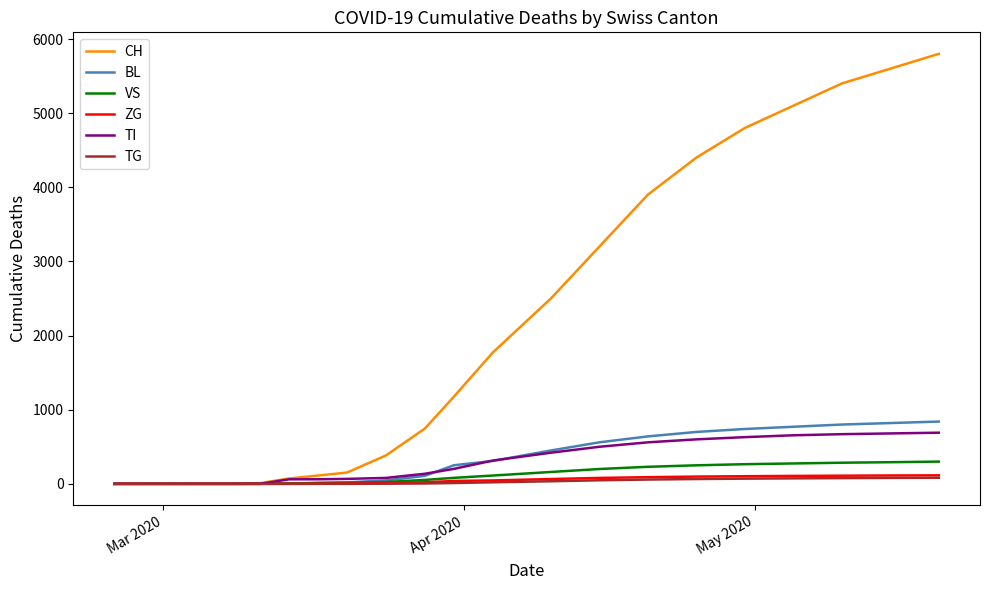

What is the greatest value displayed?

5800